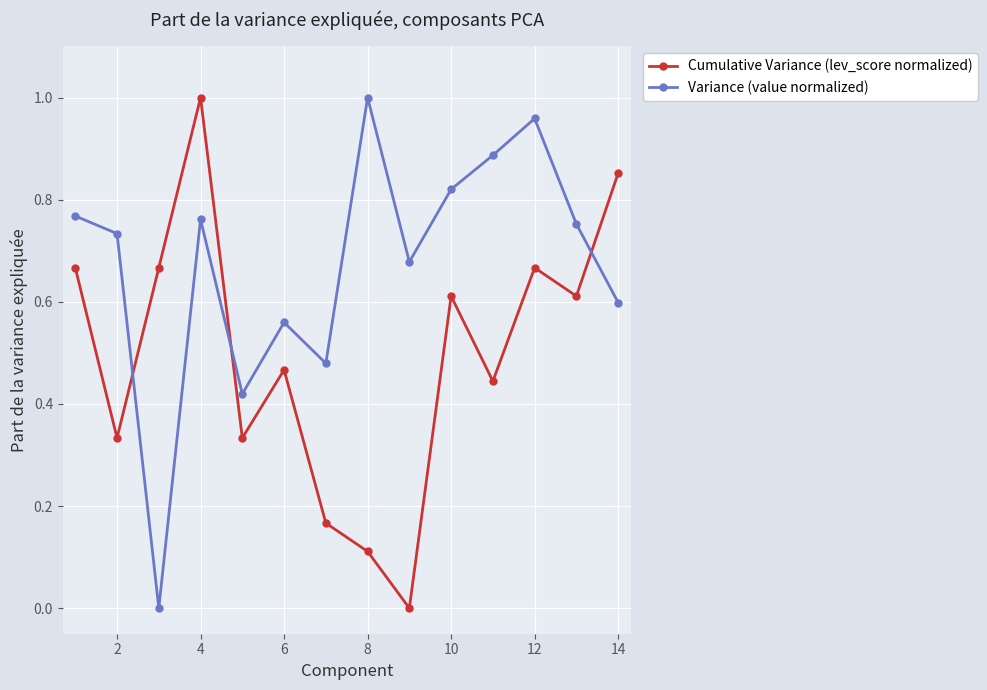

In Cumulative Variance (lev_score normalized), how many points are higher than both neighbors (excluding endpoints)?

4